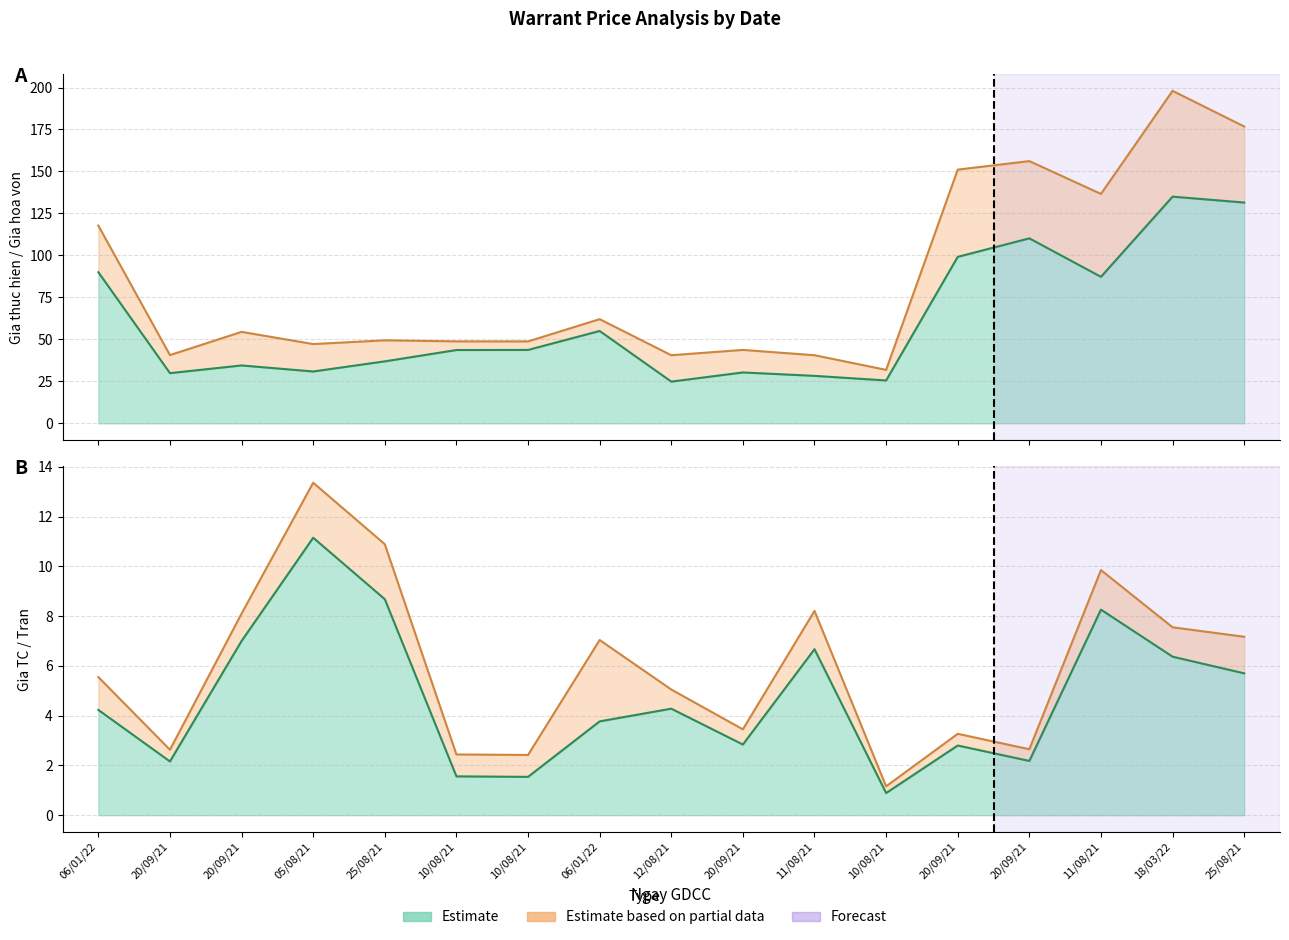

Rank the series at 11/08/21 from highest to lowest value.

Gia hoa von (line), Gia thuc hien (line), Tran (line), Gia TC (line)